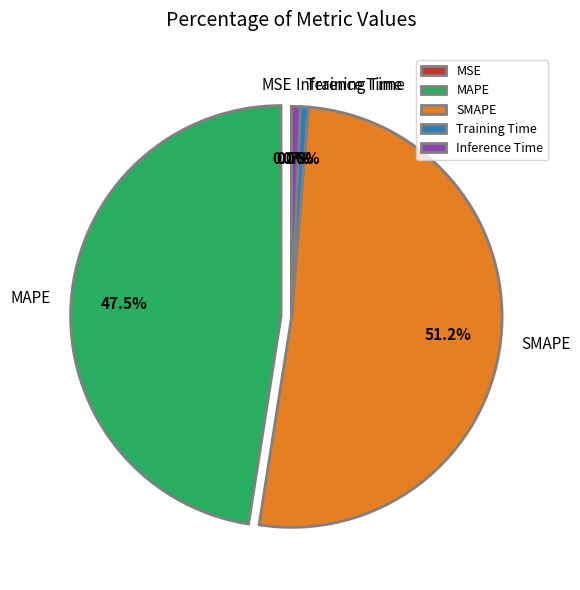

Does MAPE account for over 50% of the chart?

No